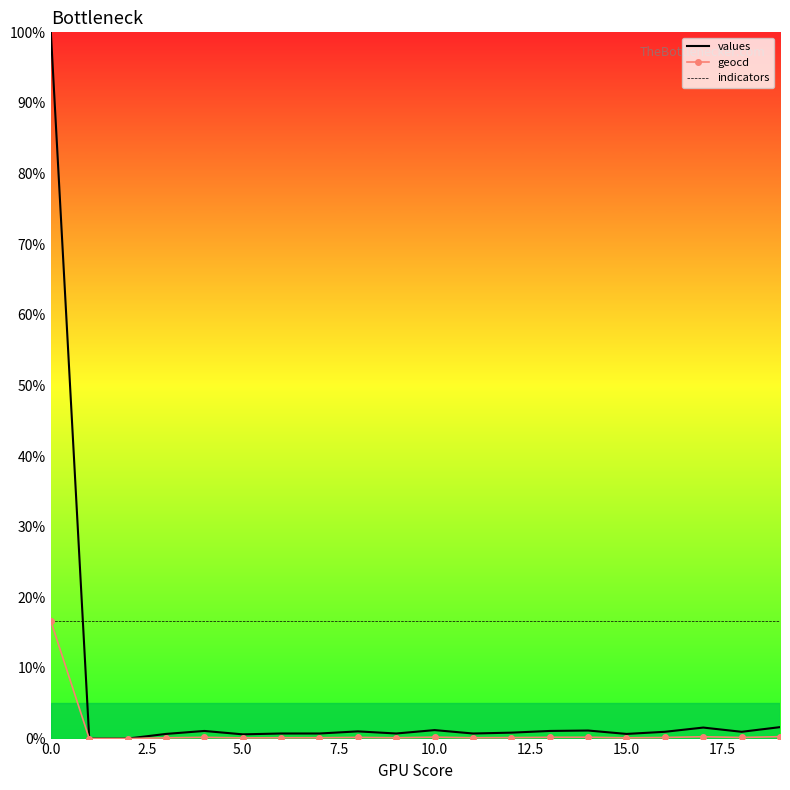

Which series has the largest range (max minus min)?

values